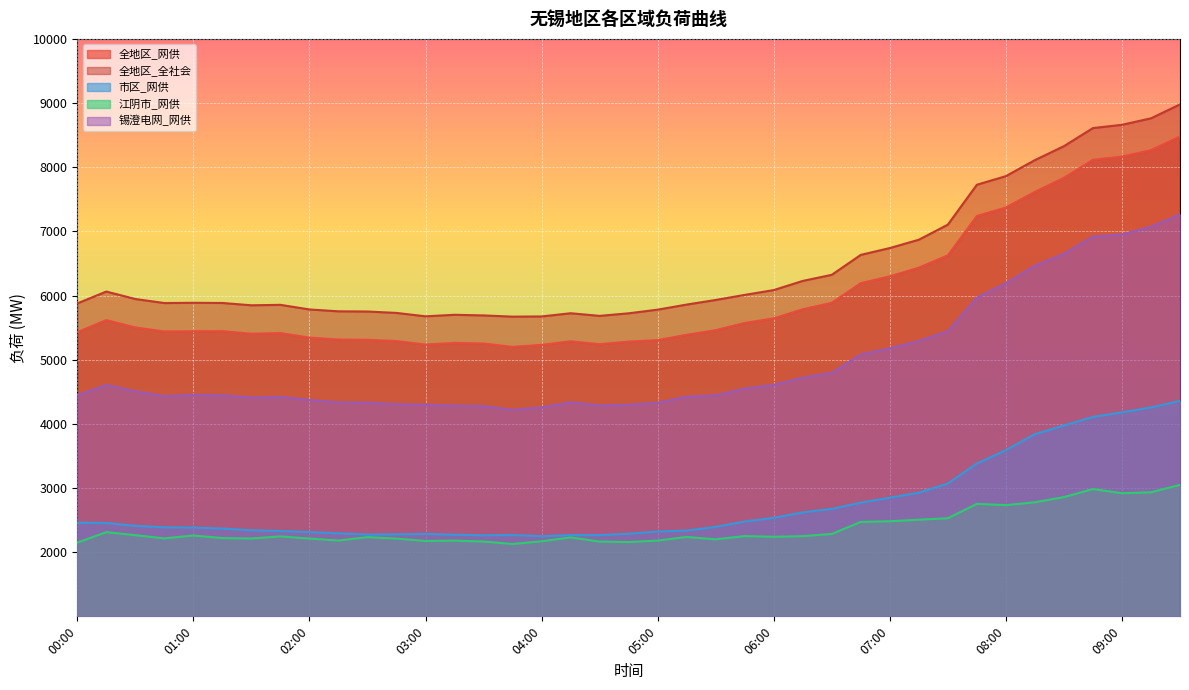

Does the chart display data point markers on the line(s)?

No